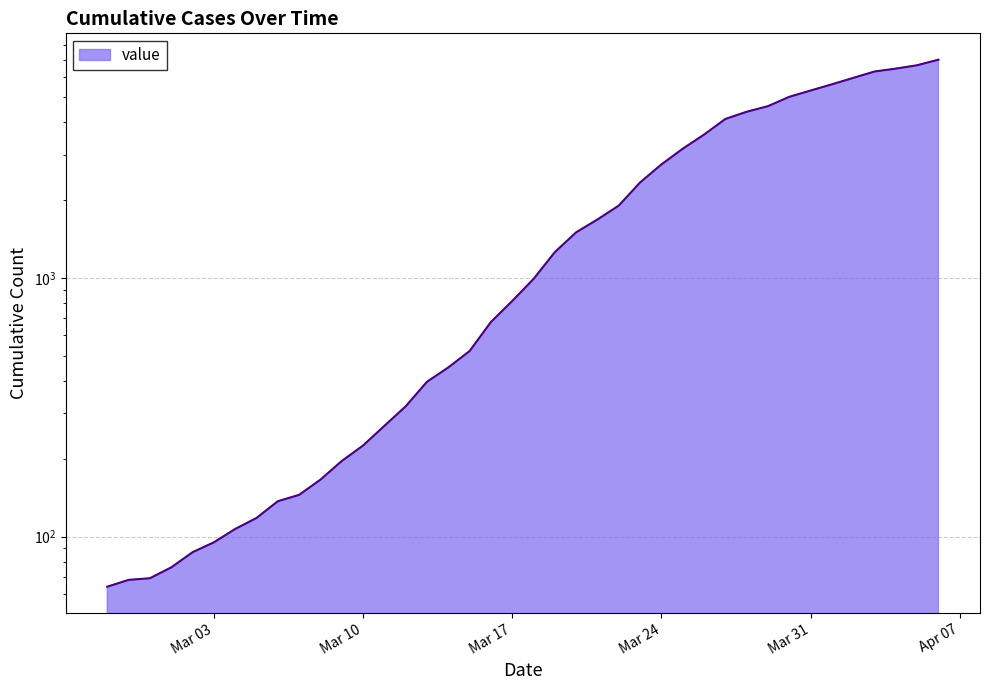

What is the value of the 16th point from the left?

397